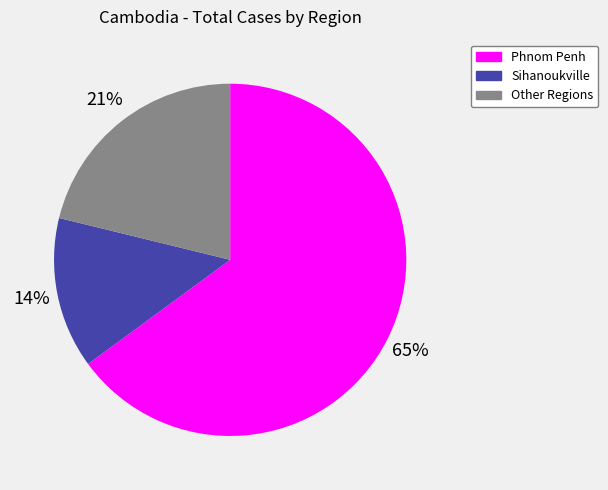

To the nearest percent, what percentage of the pie is Other Regions?

21%